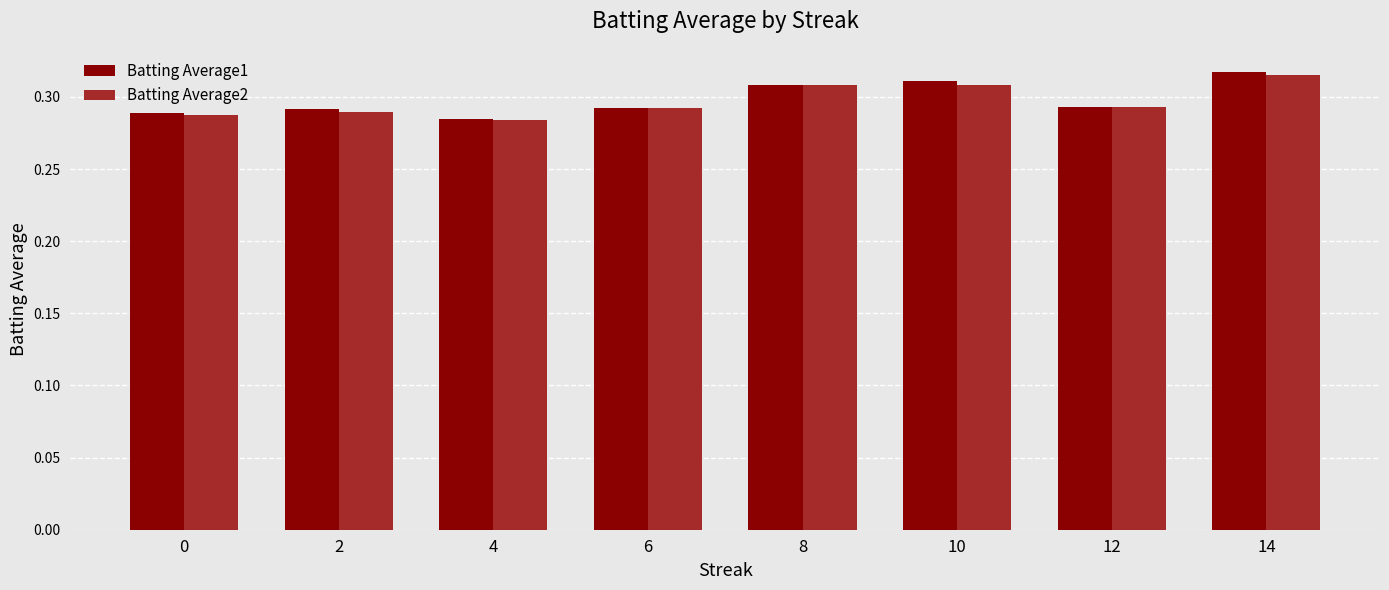

True or false: Batting Average2 has a value of 0.2 at 14.

False